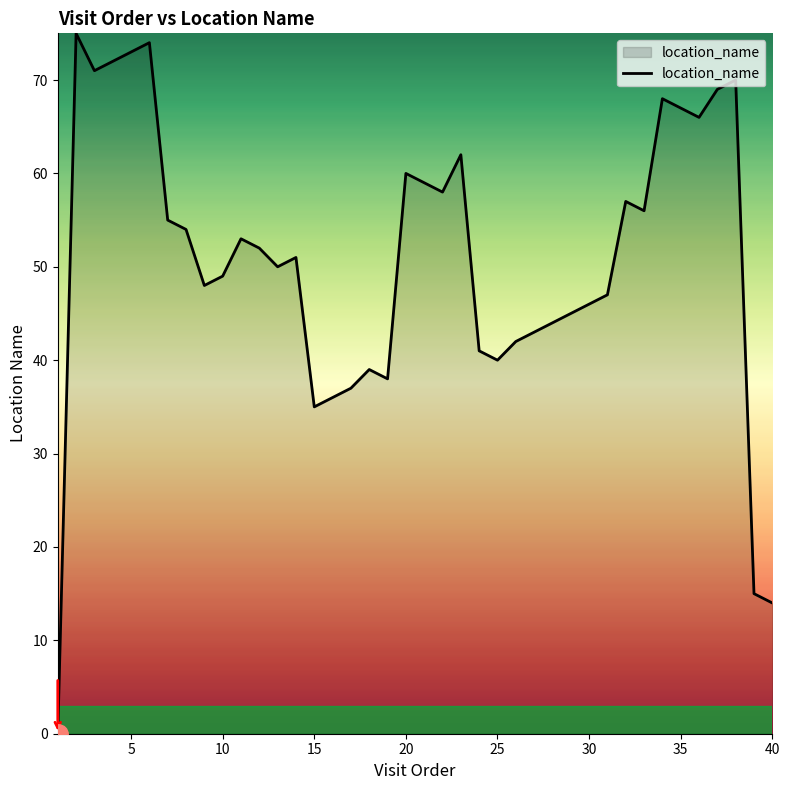

What is the greatest value displayed?

75